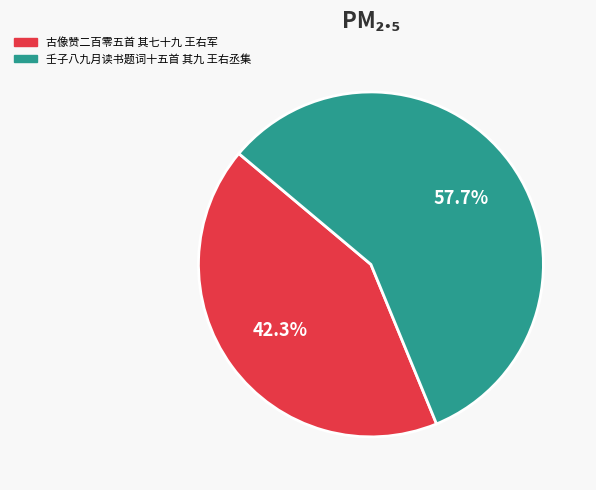

The 壬子八九月读书题词十五首 其九 王右丞集 slice represents 58% of the pie. True or false?

True